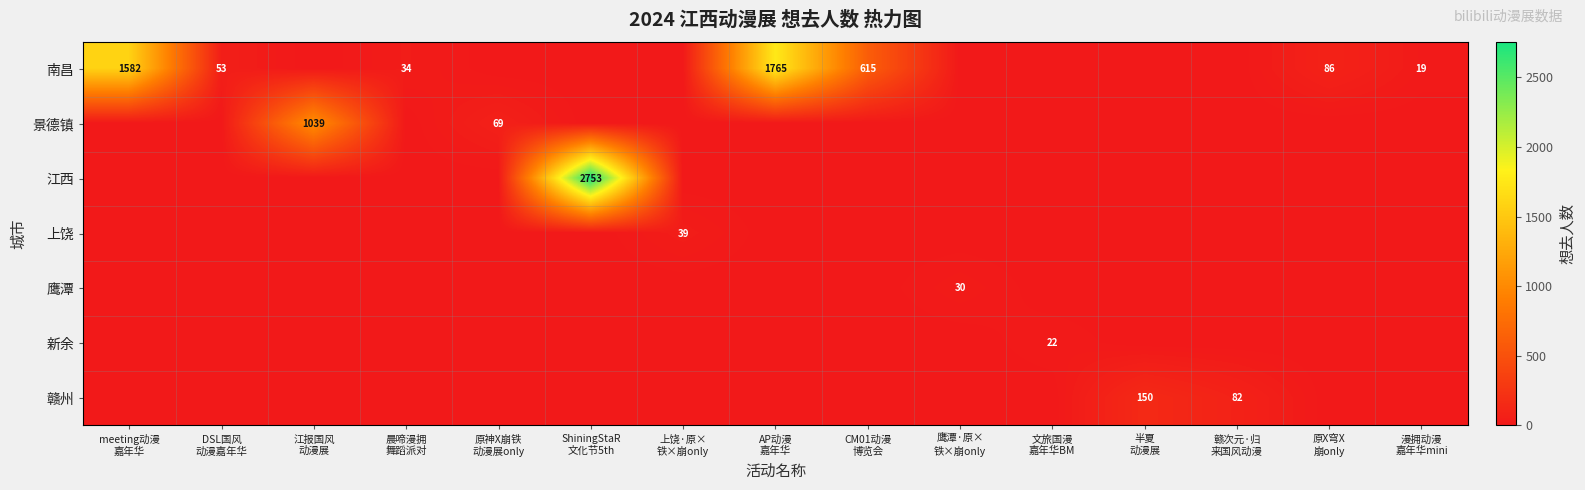

Which label corresponds to the smallest value in the chart?

江报国风
动漫展